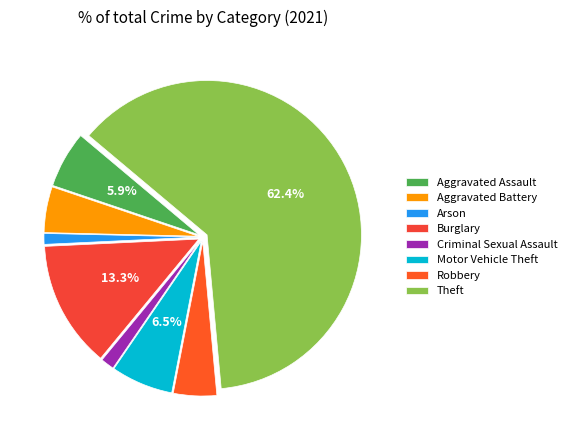

Is it true that Arson is 16% of the pie?

False